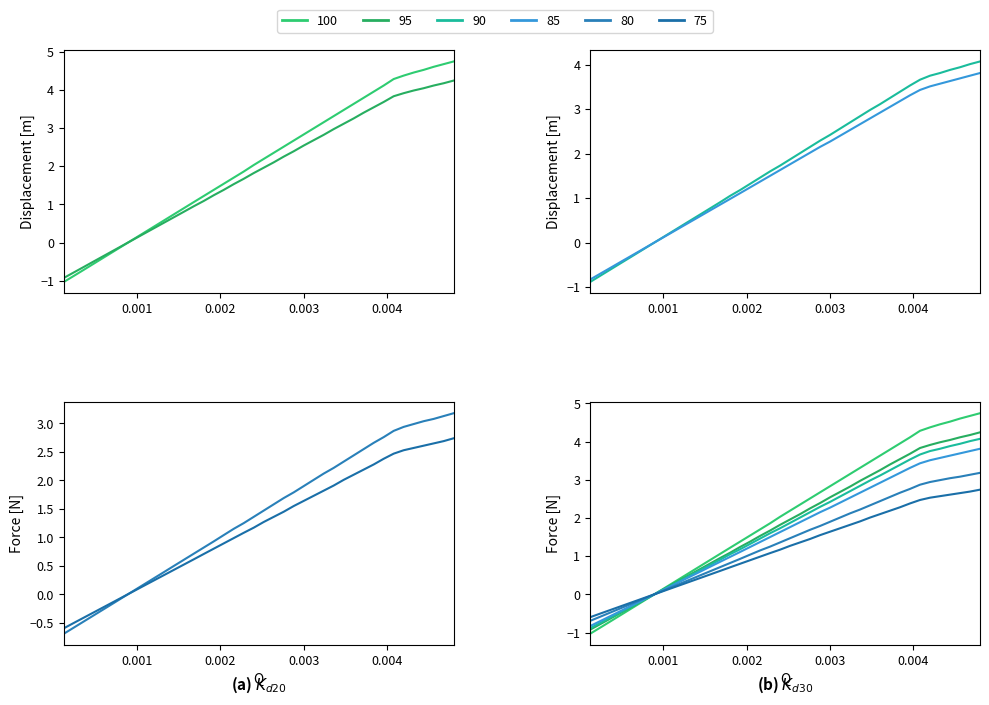

What is the smallest value displayed?

-1.0